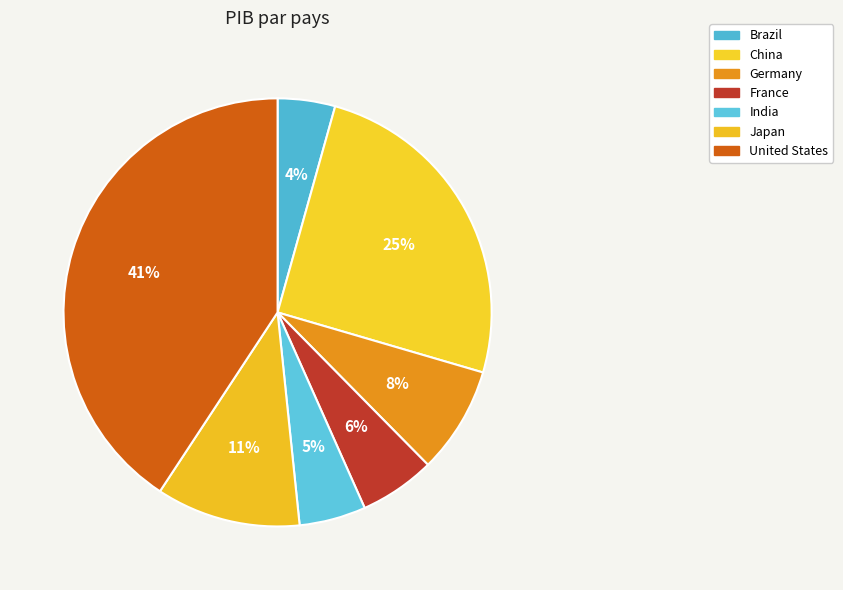

To the nearest percent, what is the combined percentage of China and France?

31%